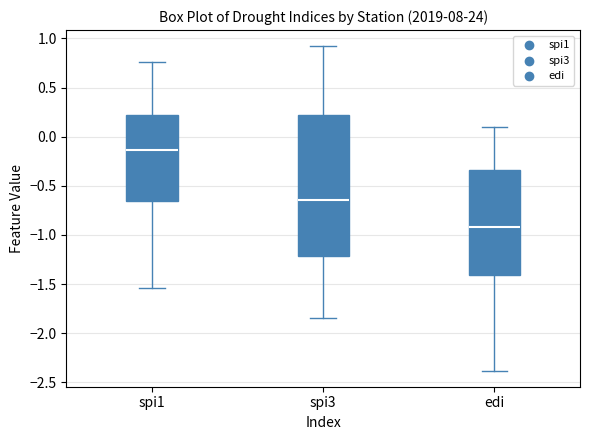

Where does the lower whisker of the box for spi3 end on the y-axis? The values are not printed on the chart, so give them approximately, as read against the axis.

-1.85